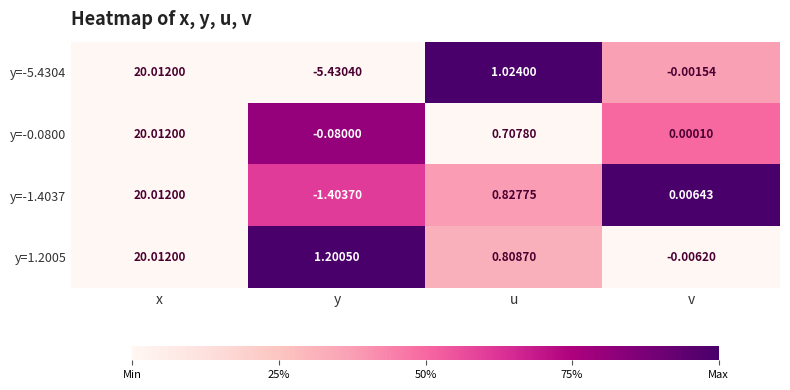

Which series has the widest spread of values?

y=-5.4304